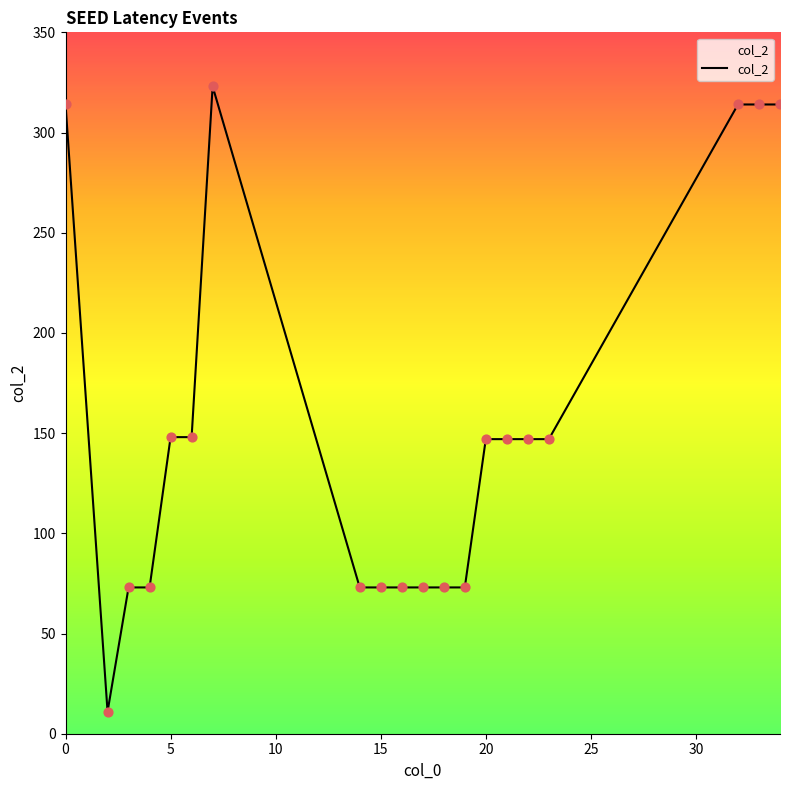

What is the difference between the maximum and minimum values?

312